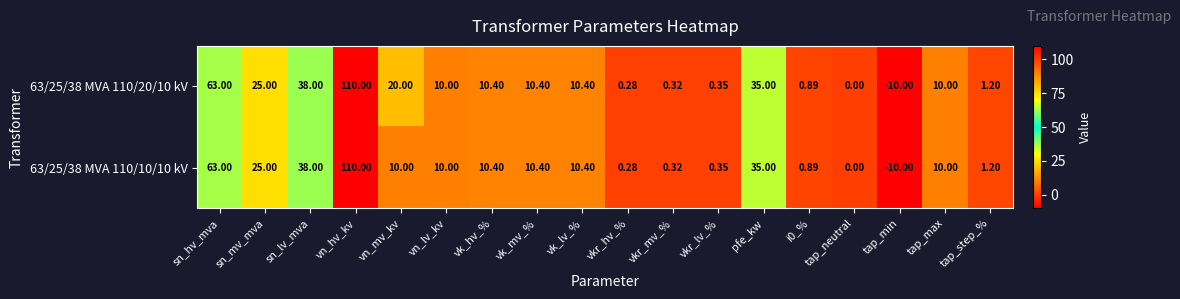

Which series has the largest total across all categories?

63/25/38 MVA 110/20/10 kV